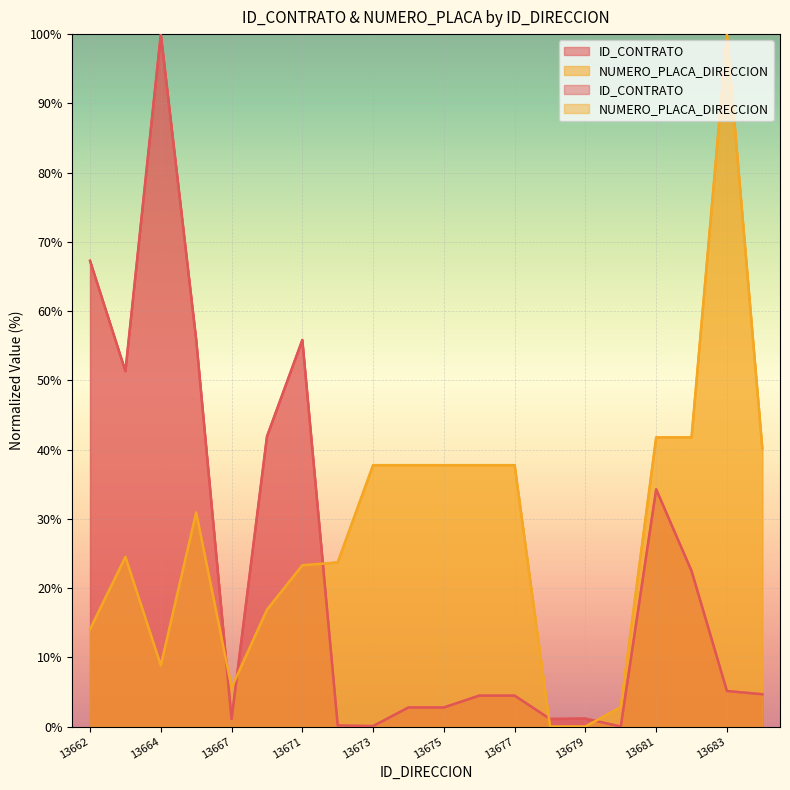

At how many categories does at least one series exceed 5?

17